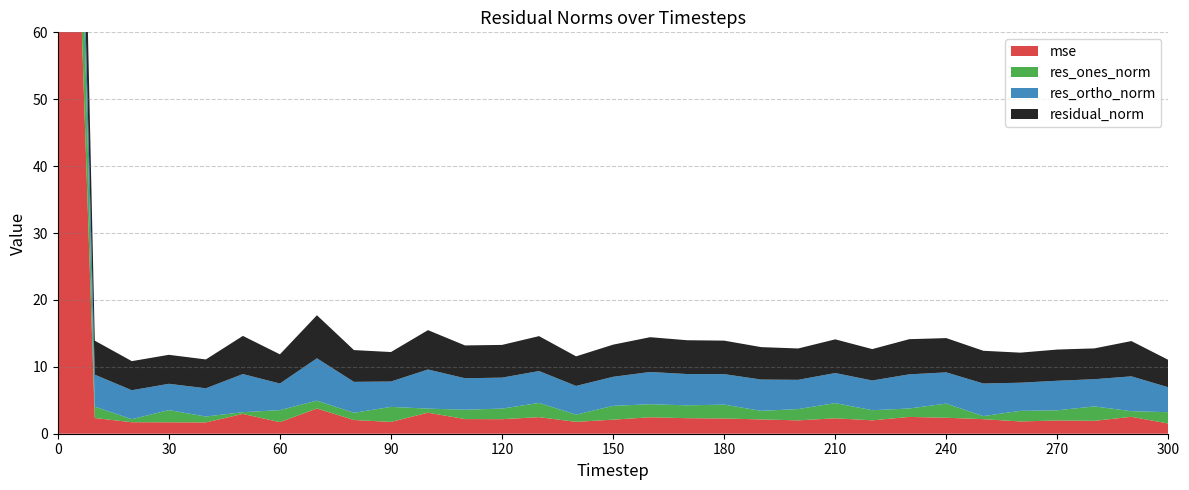

Rank the series by their average value, from lowest to highest.

res_ones_norm, res_ortho_norm, residual_norm, mse